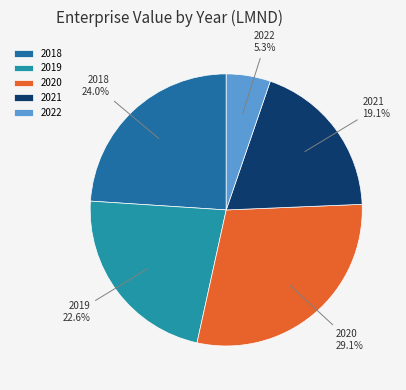

Which slice is the smallest?

2022